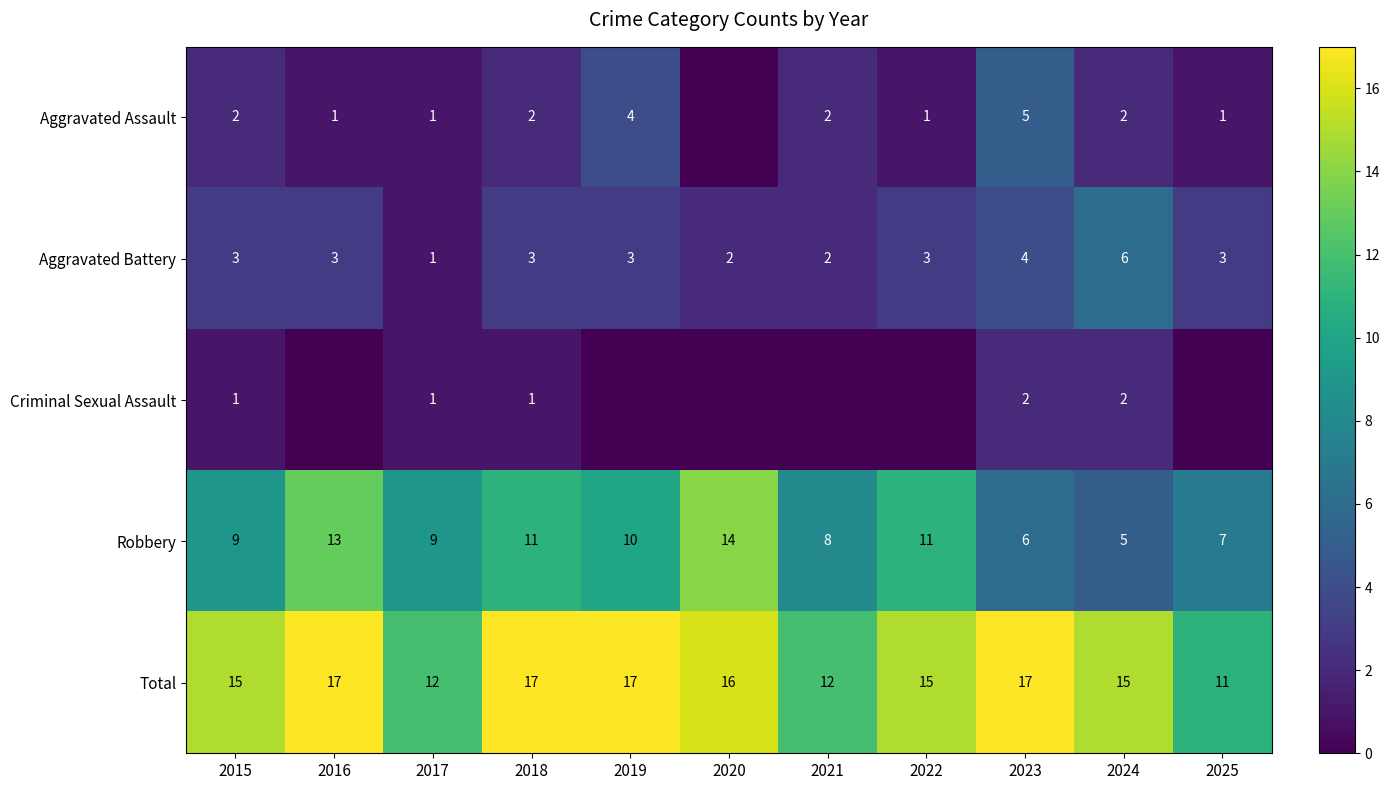

What is the approximate value of Robbery at 2023?

6